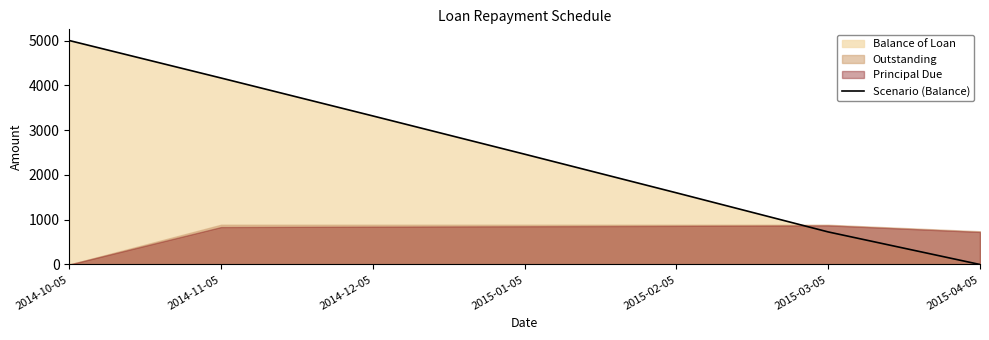

List the labels in order of value, largest first.

2014-10-05, 2014-11-05, 2014-12-05, 2015-01-05, 2015-02-05, 2015-03-05, 2015-04-05